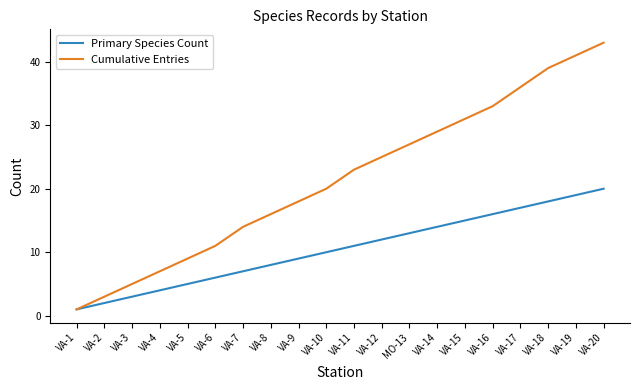

Rank the categories by Cumulative Entries value from highest to lowest.

VA-20, VA-19, VA-18, VA-17, VA-16, VA-15, VA-14, MO-13, VA-12, VA-11, VA-10, VA-9, VA-8, VA-7, VA-6, VA-5, VA-4, VA-3, VA-2, VA-1